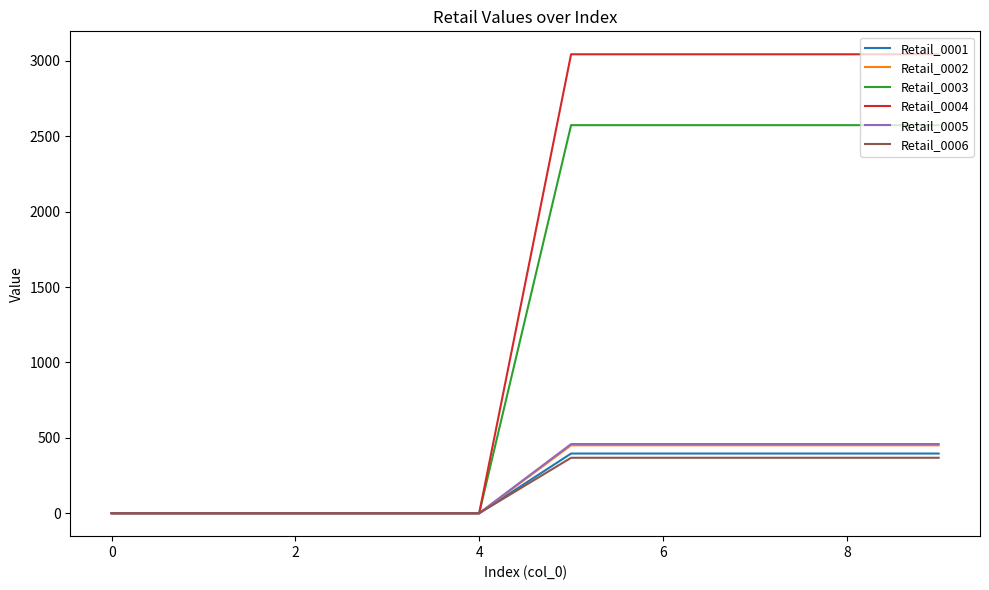

What is the maximum value shown in the chart?

3043.7